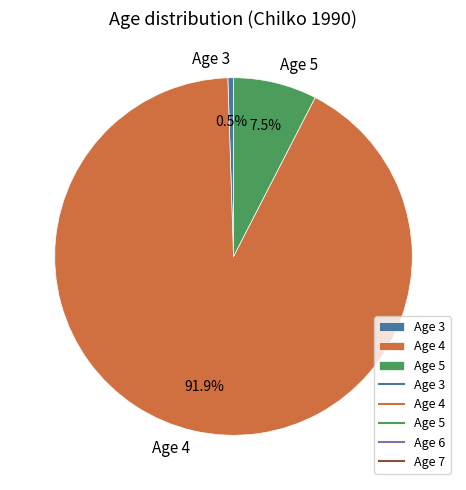

Which slice represents more than half of the pie?

Age 4